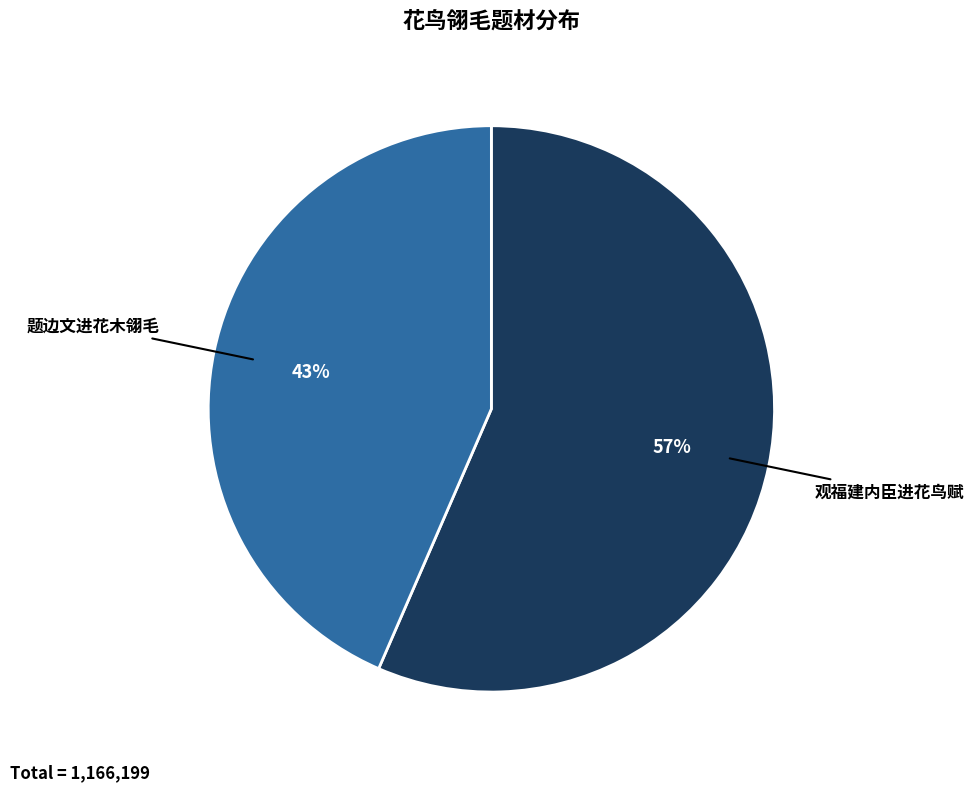

To the nearest percent, what percentage of the pie is 观福建内臣进花鸟赋?

57%